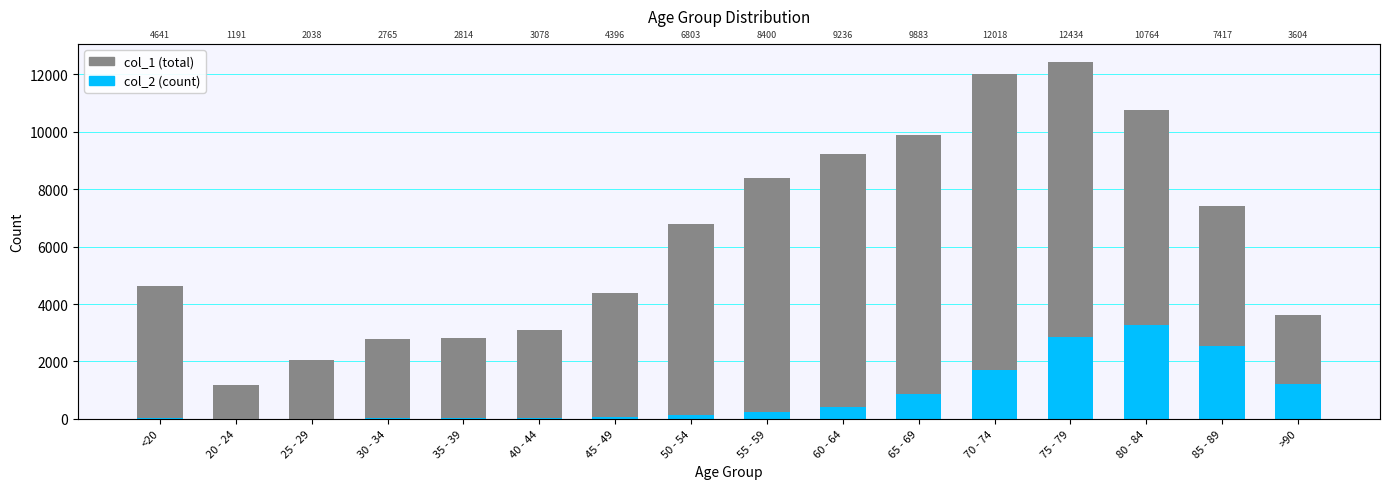

The value of col_2 (count) at 30 - 34 is 24. True or false?

False